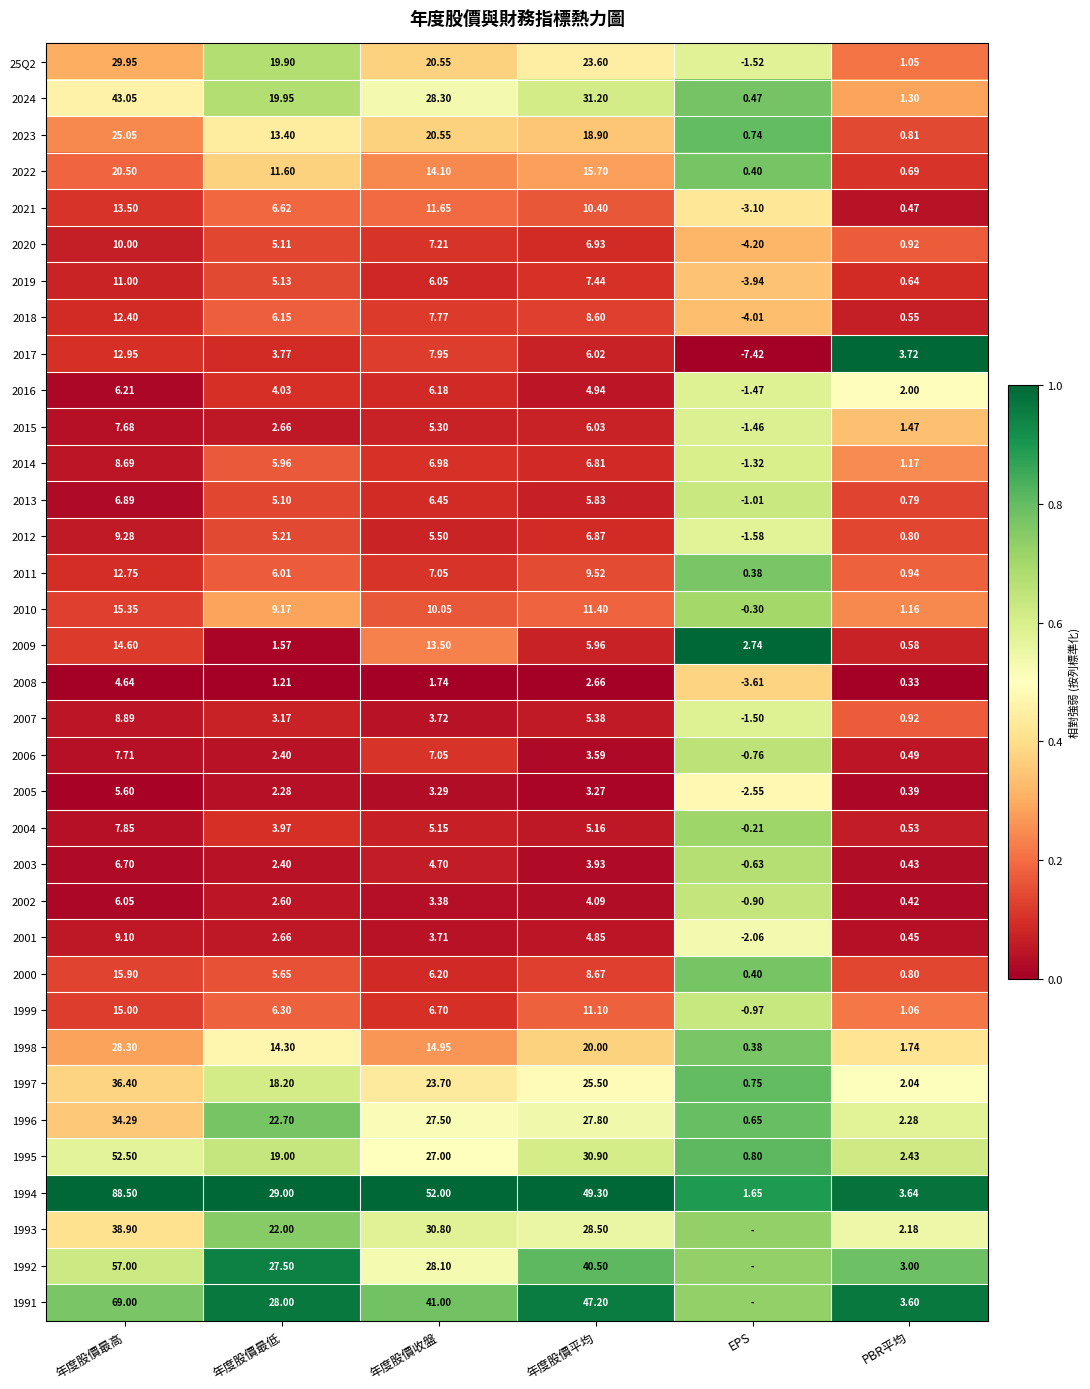

Which category has the lowest value in the 1997 series?

EPS